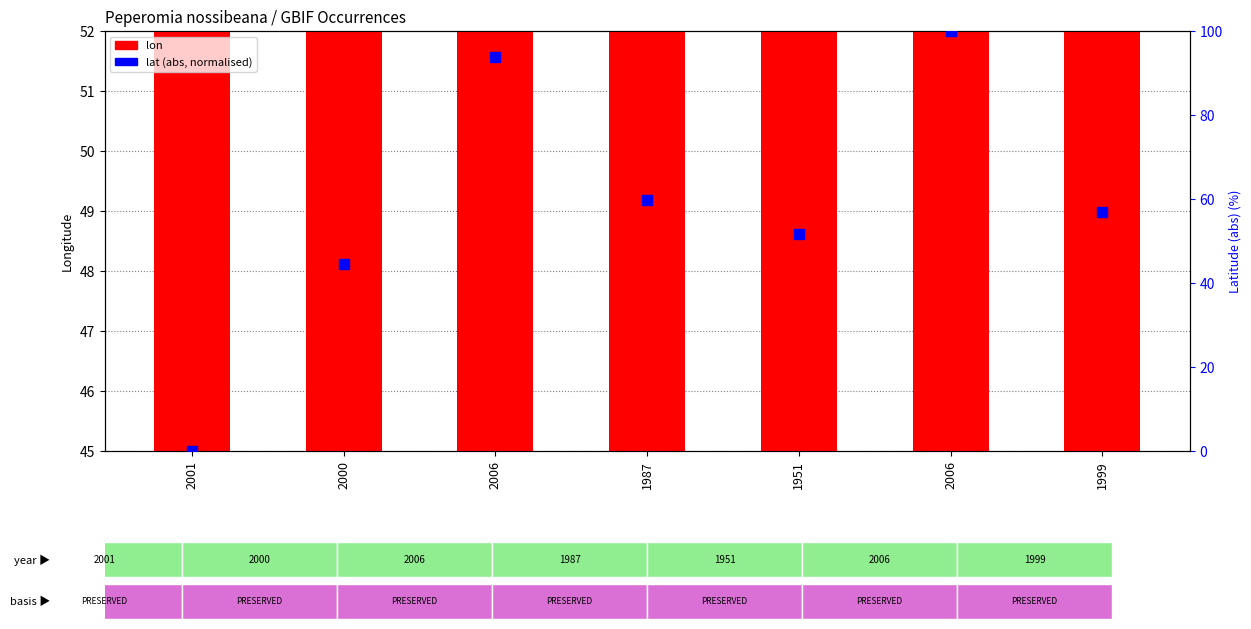

At which category is the sum across all series the highest?

2006